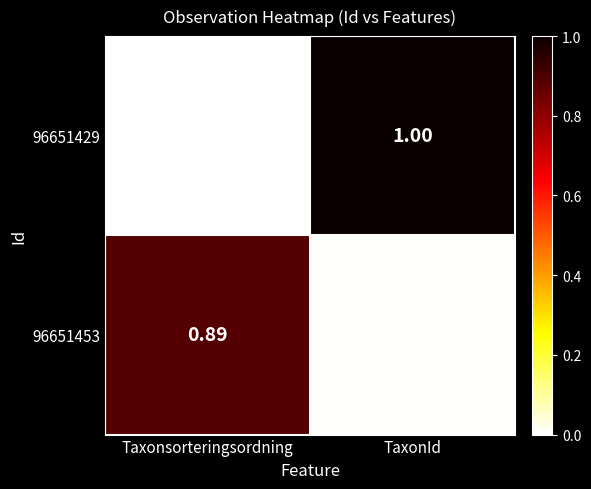

Which series has the largest total across all categories?

96651429